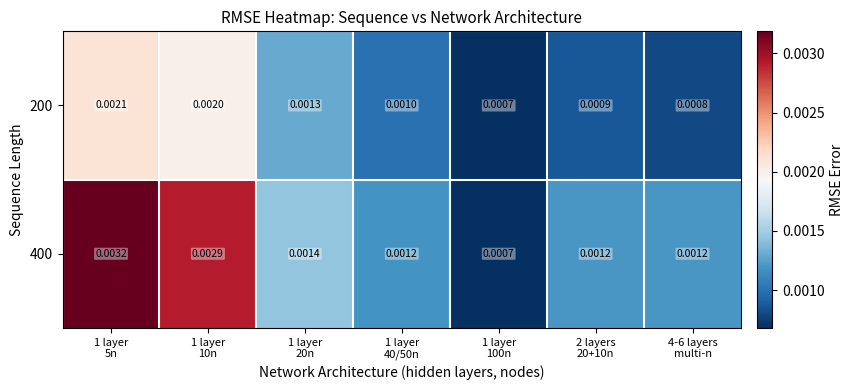

How many distinct data groups are displayed?

2